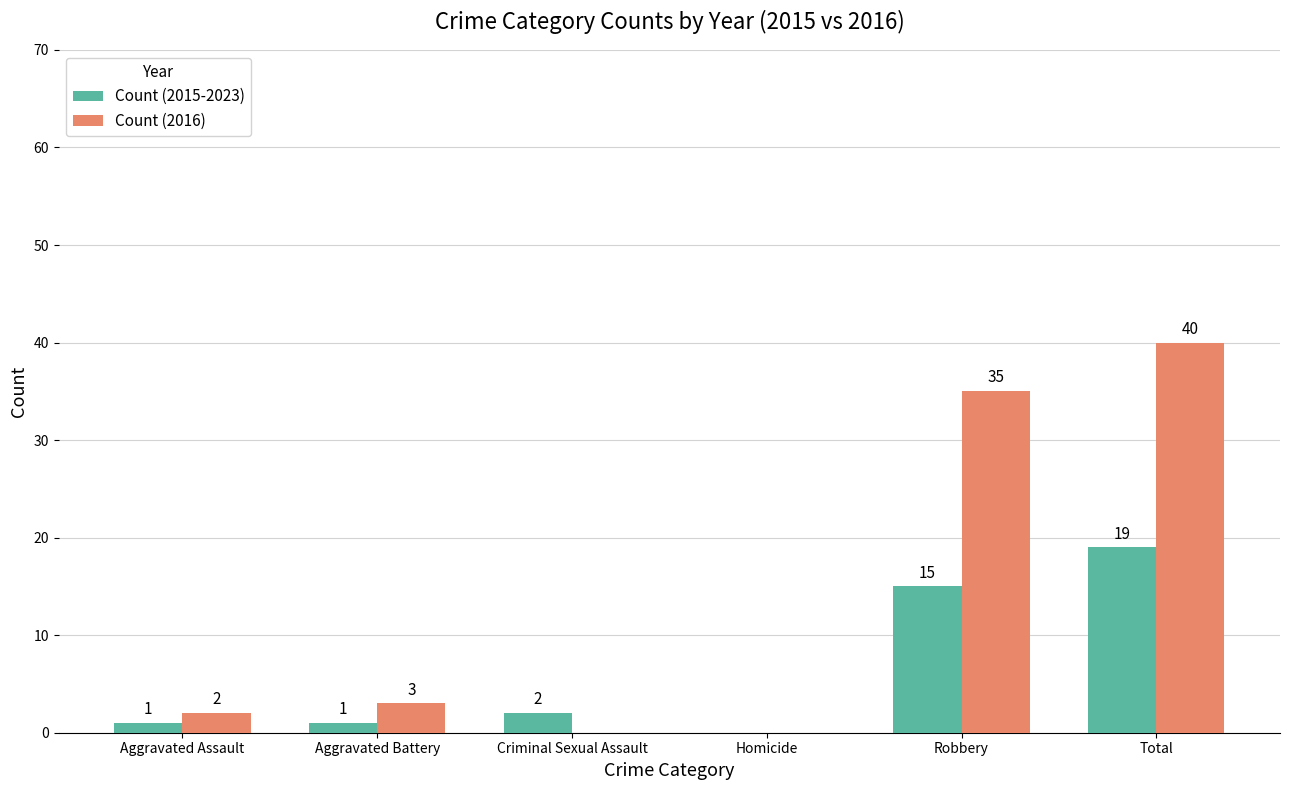

Where is Count (2015-2023) nearest to the value 9?

Robbery